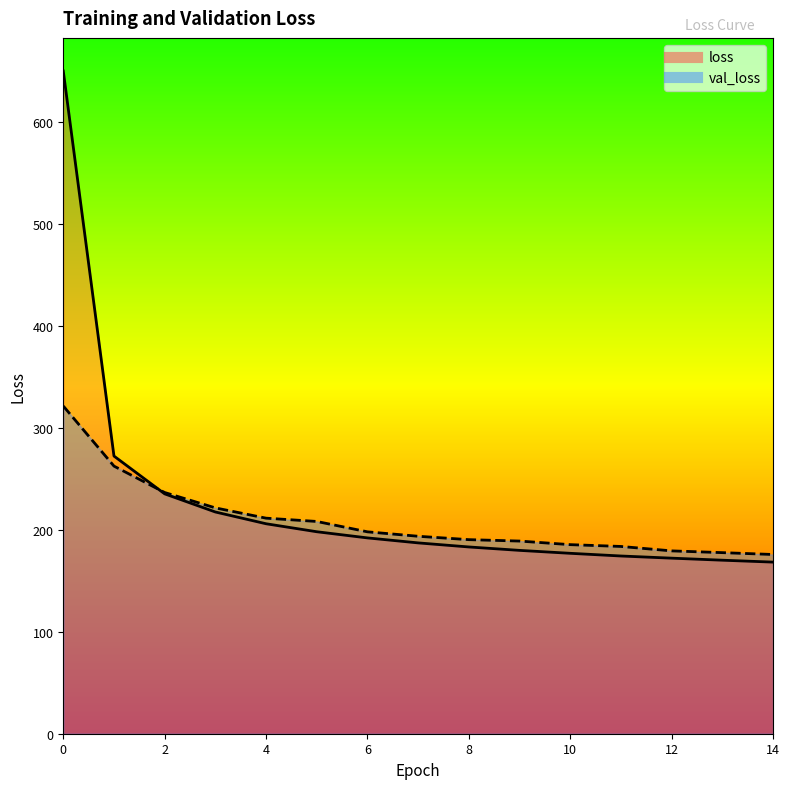

Between 1 and 13, which series saw the biggest shift?

loss